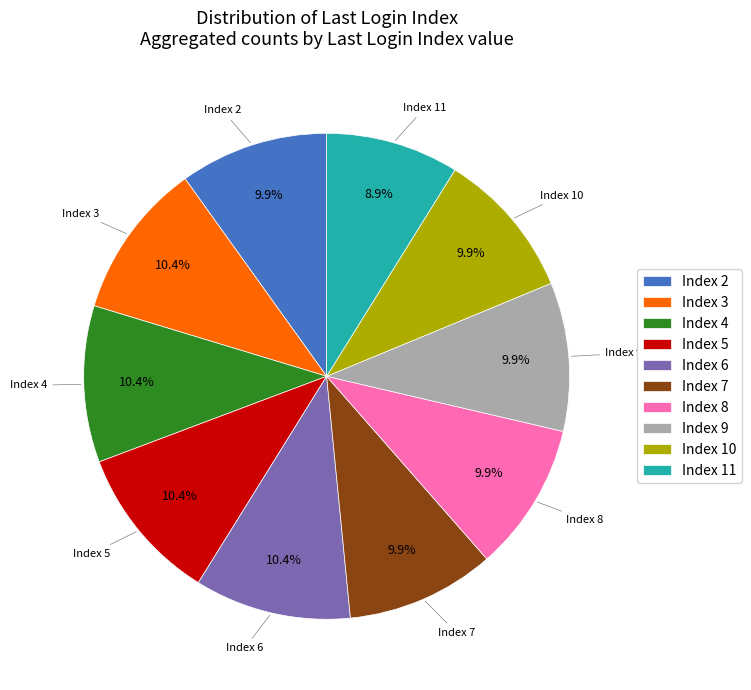

Which slice is the smallest?

Index 11